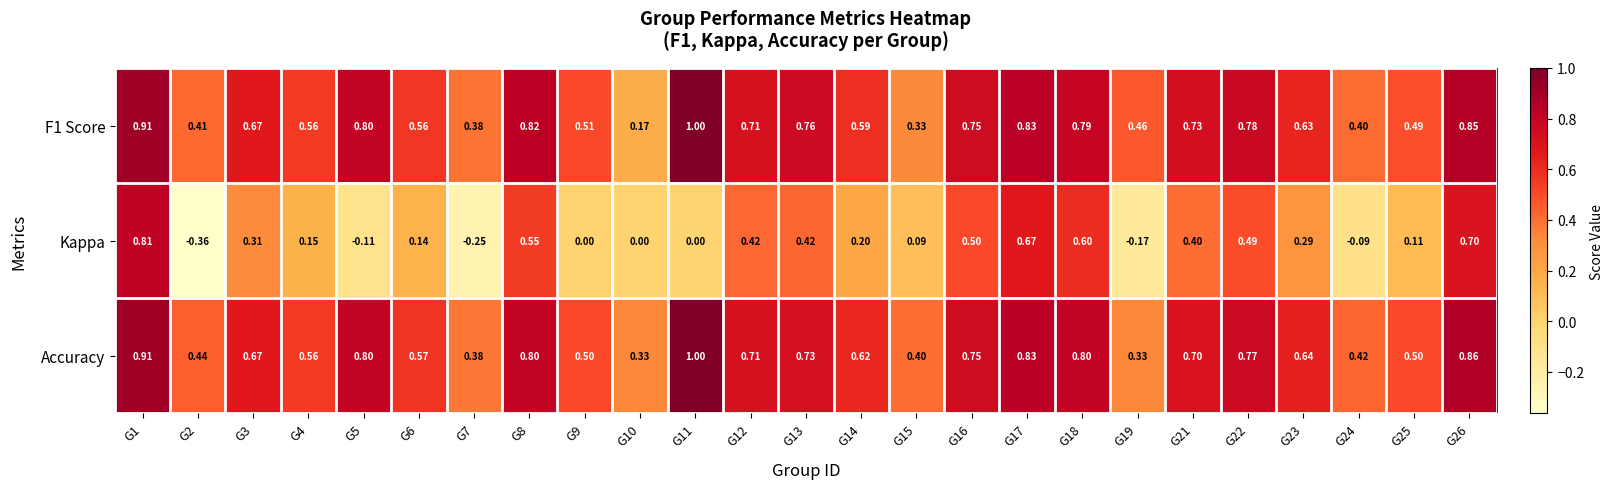

Is the value of Accuracy at G1 greater than the value of Kappa at G8?

Yes